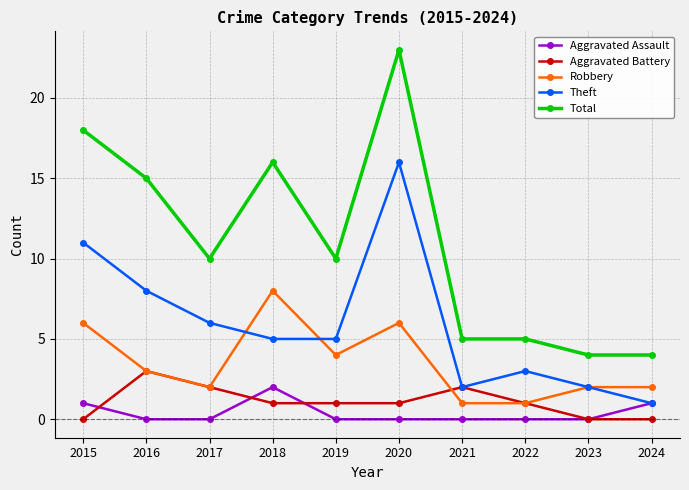

The Theft series shows 11 at 2015. True or false?

True